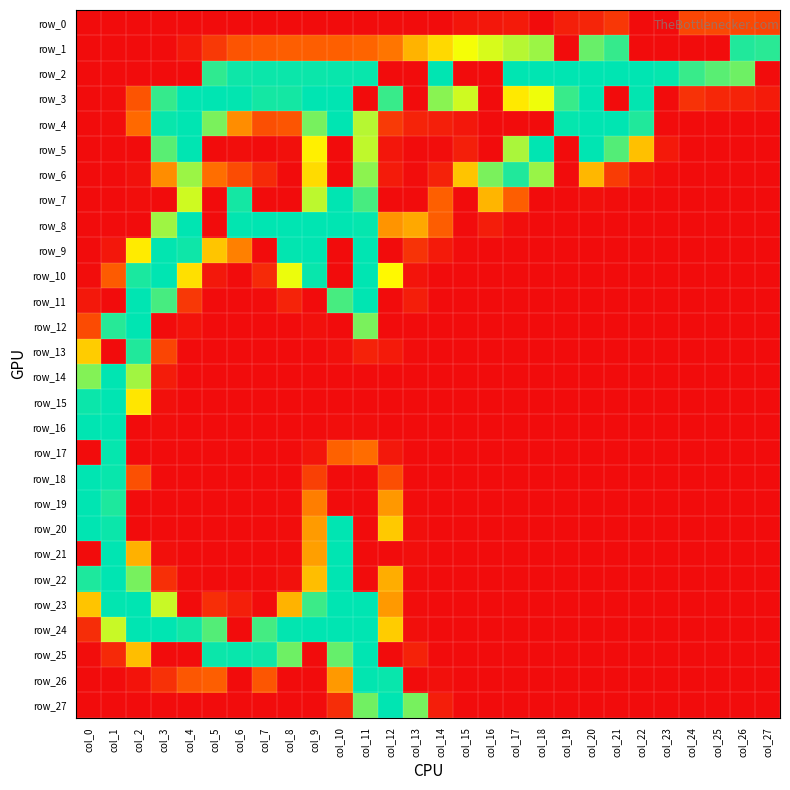

Where is row_6 nearest to the value 122?

col_20